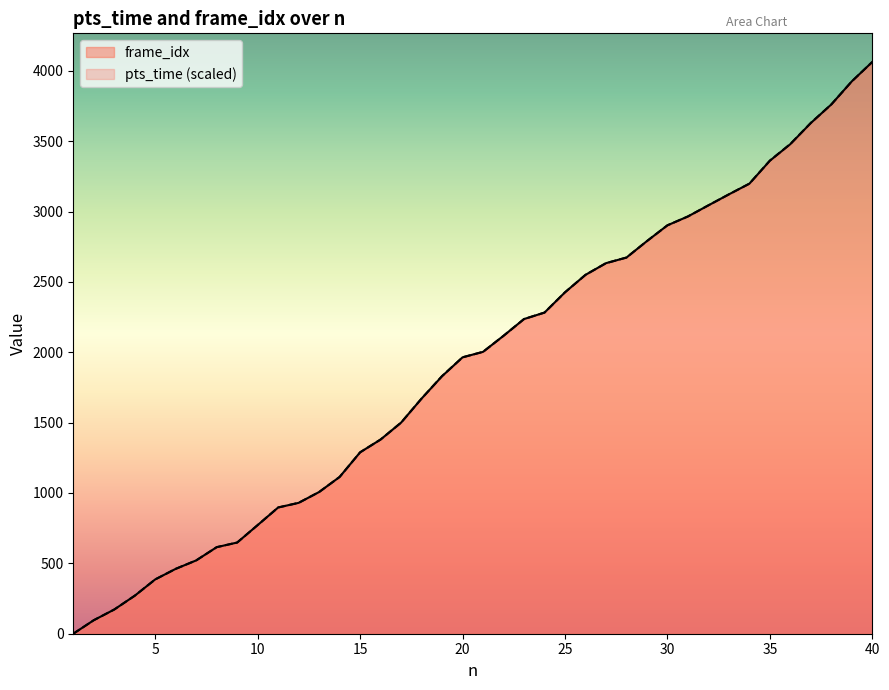

What is the total value across all series at 13?

2014.0